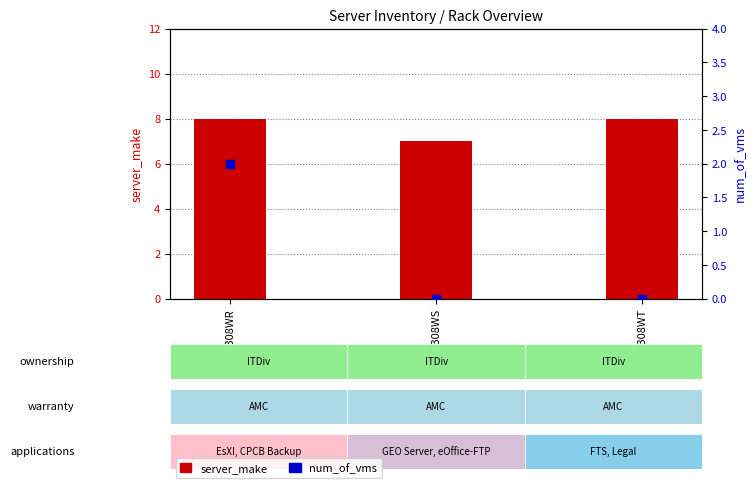

Which series contains the lowest Y value?

num_of_vms